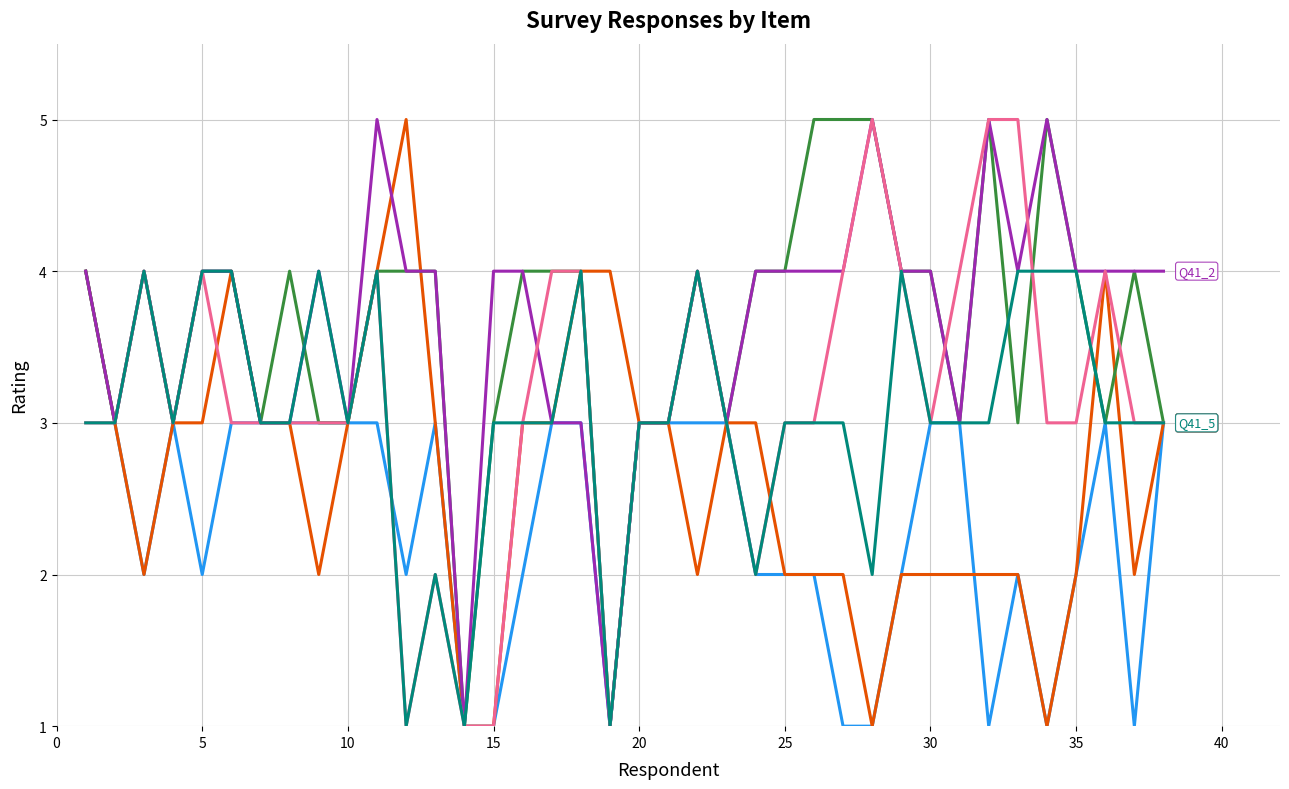

How many lines are shown in the chart?

6